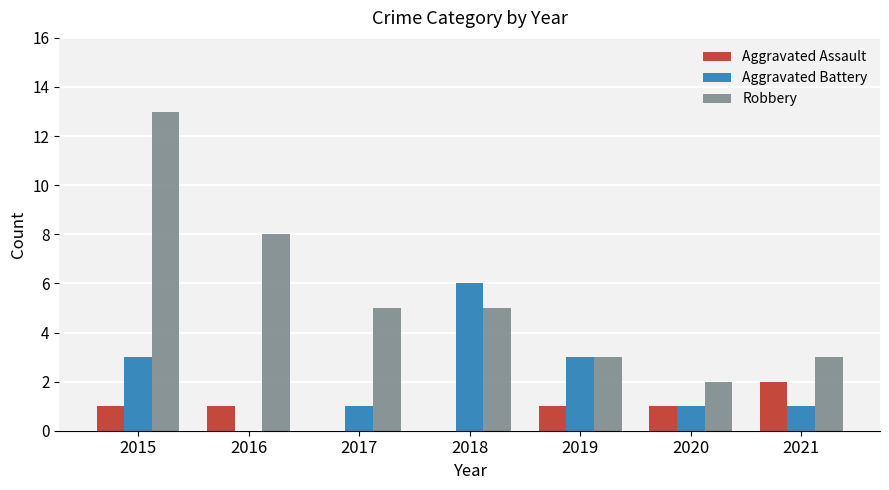

How many groups of bars are there?

7